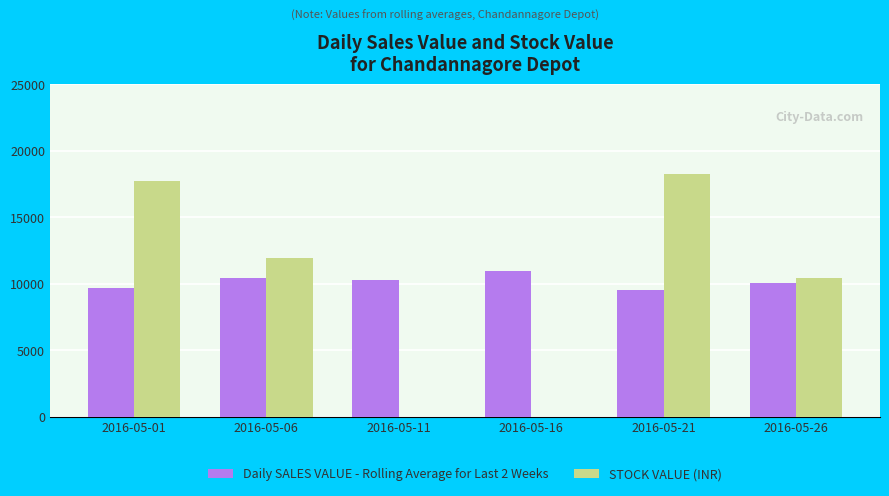

What is the total value across all series at 2016-05-01?

27450